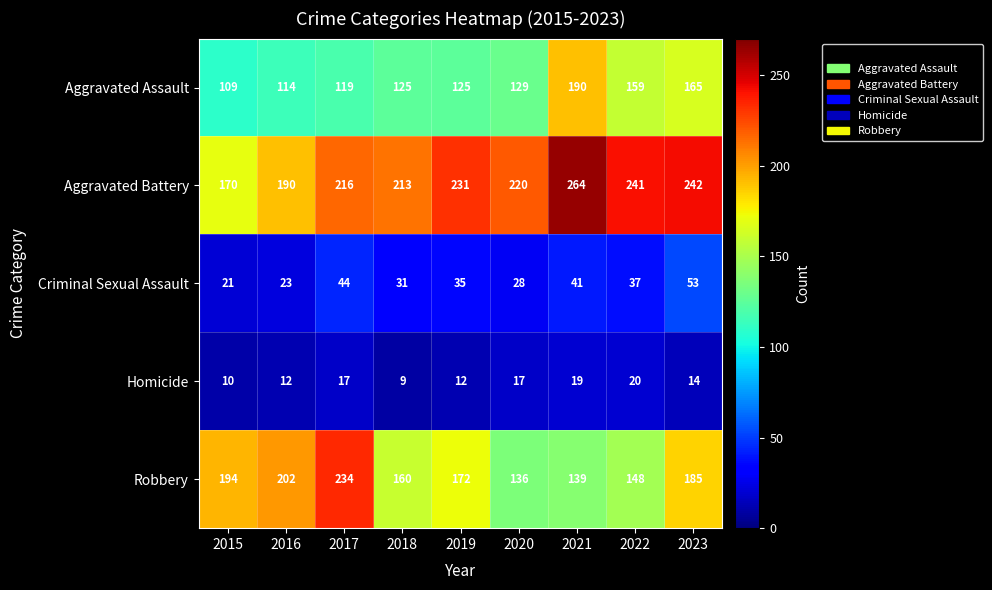

What is the spread (max minus min) of values at 2017?

217